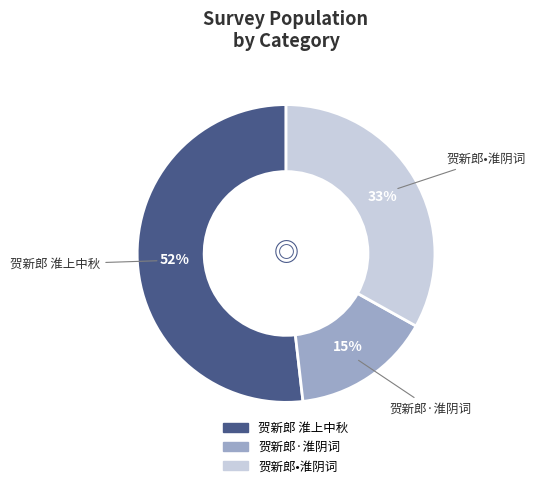

Is there a majority slice in this chart?

Yes